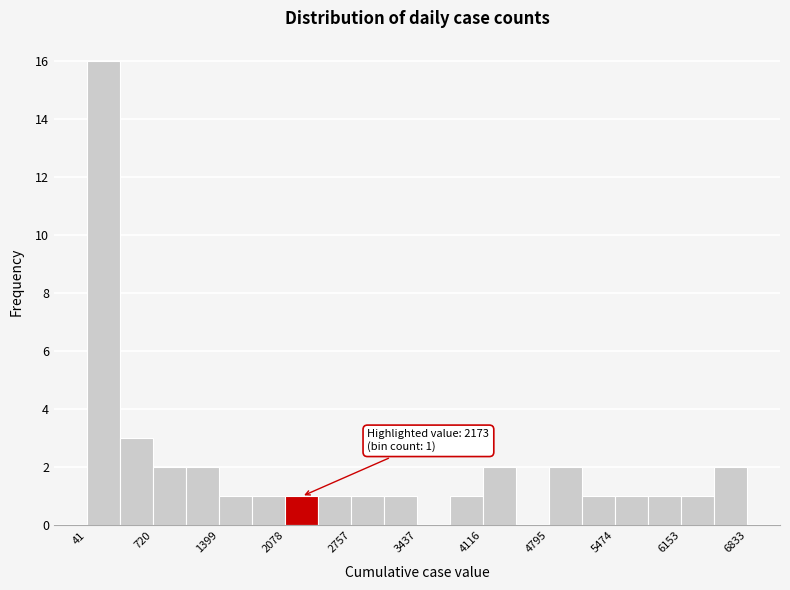

Around what value on the x-axis is the tallest bar? Give the approximate position of its centre, as read against the axis.

200